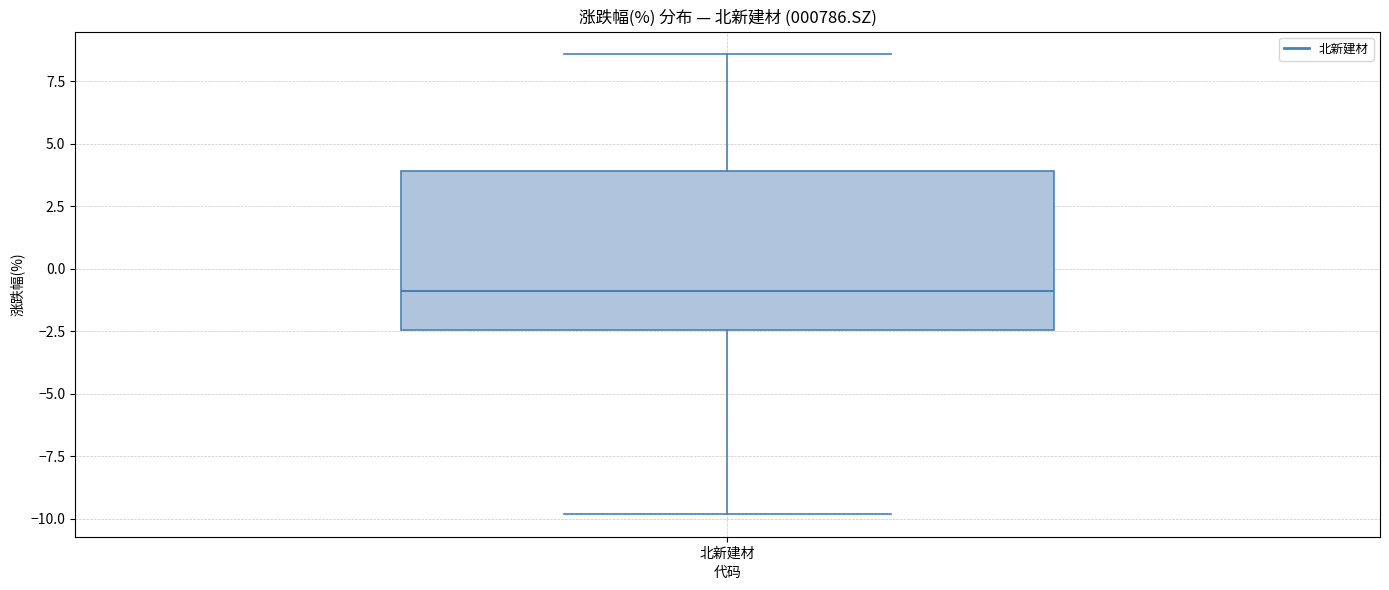

Read this box plot against the y-axis: the position of the median line, the range covered by the box, and the ends of both whiskers. The values are not printed on the chart, so give them approximately, as read against the axis.

median -1.0, box -2.5 to 4.0, whiskers -10.0 to 8.5